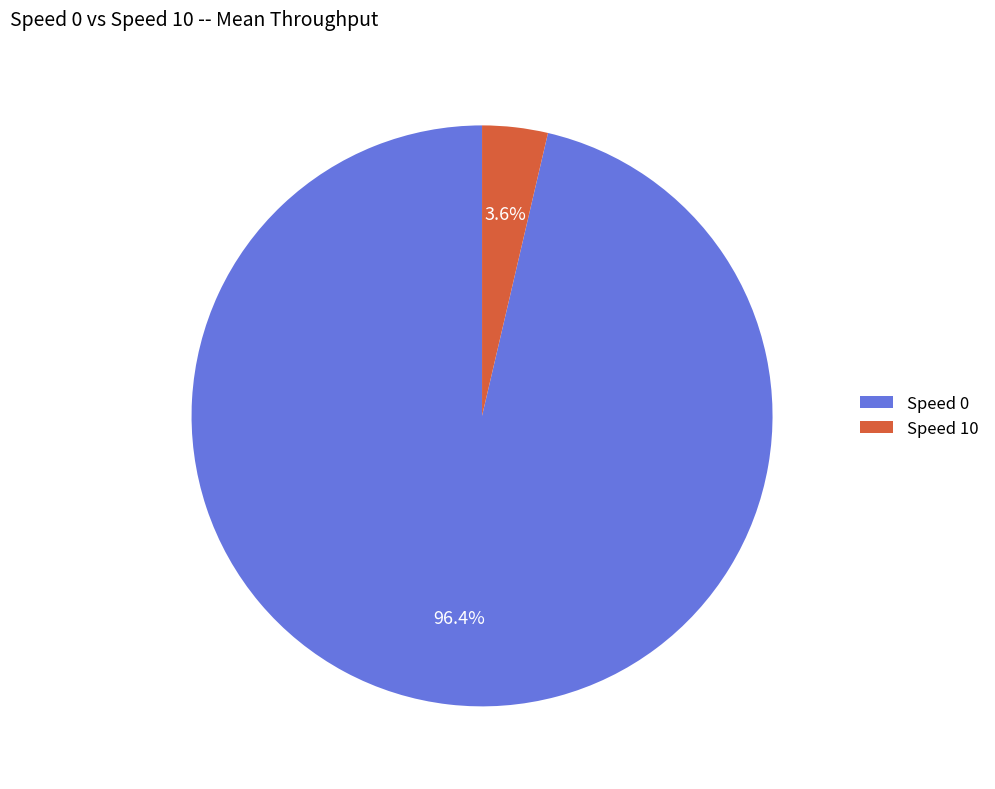

Between Speed 0 and Speed 10, which is larger?

Speed 0